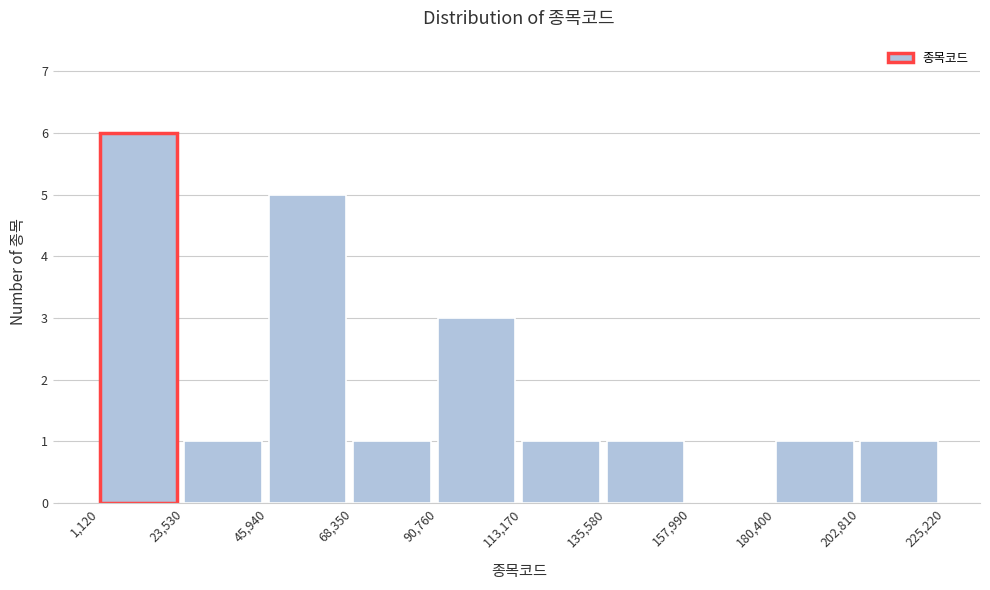

Reading left to right, transcribe this chart: for each bar, give the range it covers on the x-axis and its height. The values are not printed on the chart, so give them approximately, as read against the axis.

1,120 to 23,530: 6
23,530 to 45,940: 1
45,940 to 68,350: 5
68,350 to 90,760: 1
90,760 to 113,170: 3
113,170 to 135,580: 1
135,580 to 157,990: 1
157,990 to 180,400: 0
180,400 to 202,810: 1
202,810 to 225,220: 1